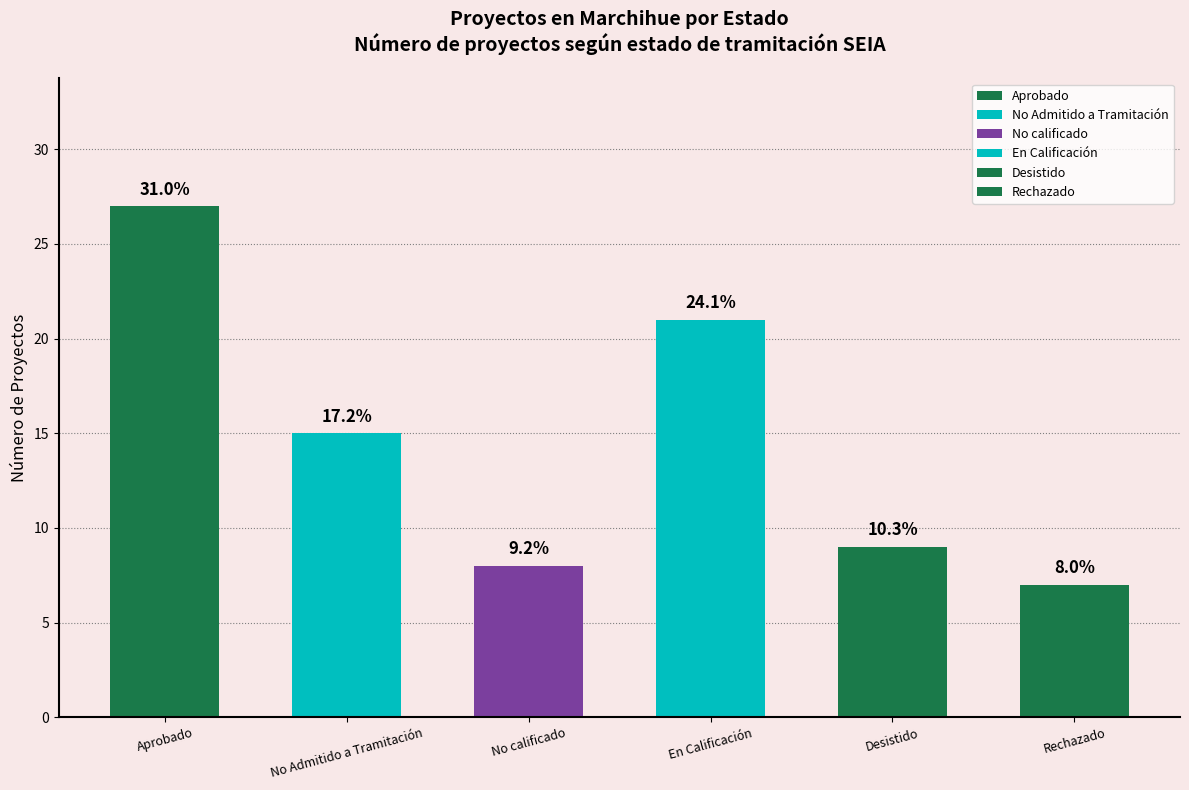

The chart shows a value of 34 at En Calificación. True or false?

False